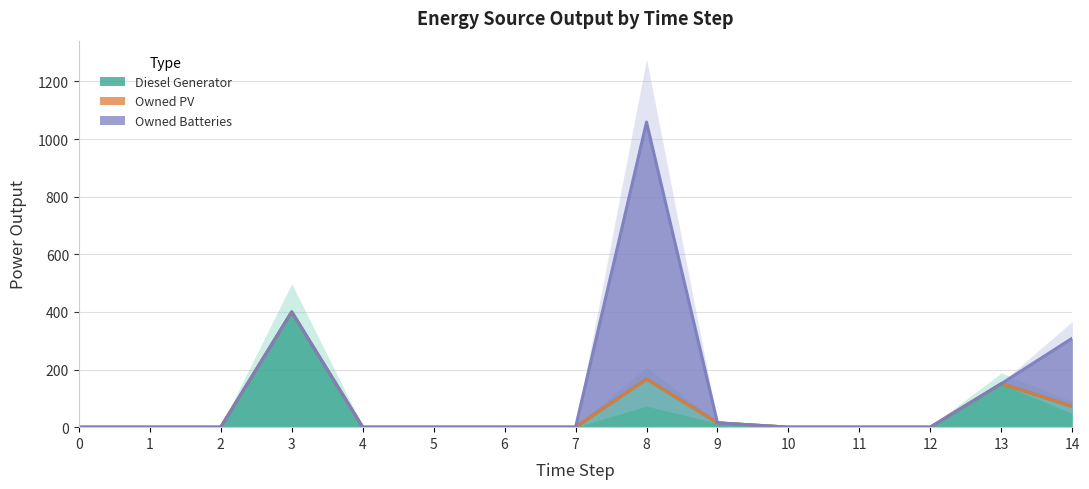

How many interior local peaks does the Diesel Generator series have?

3